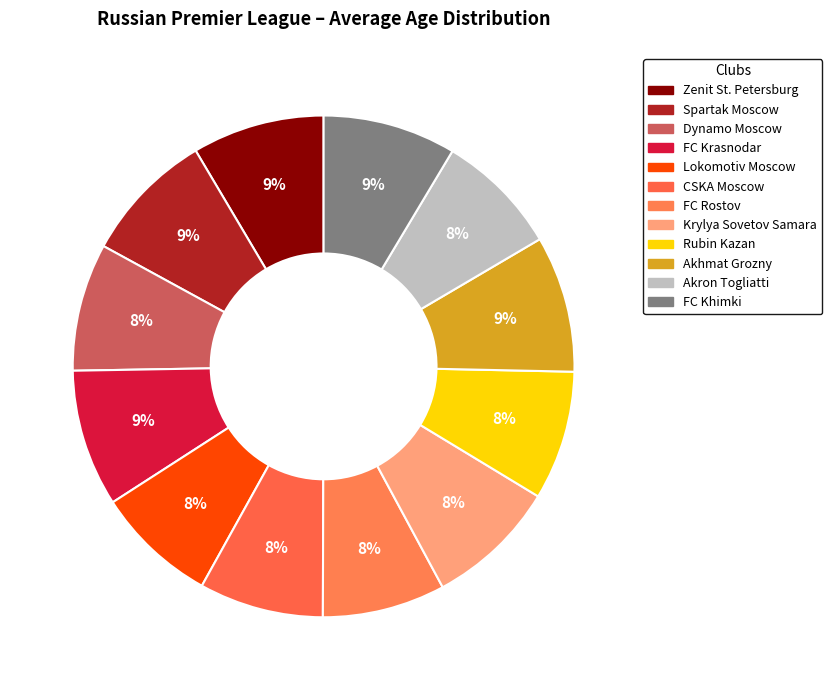

How many slices are in this pie chart?

12